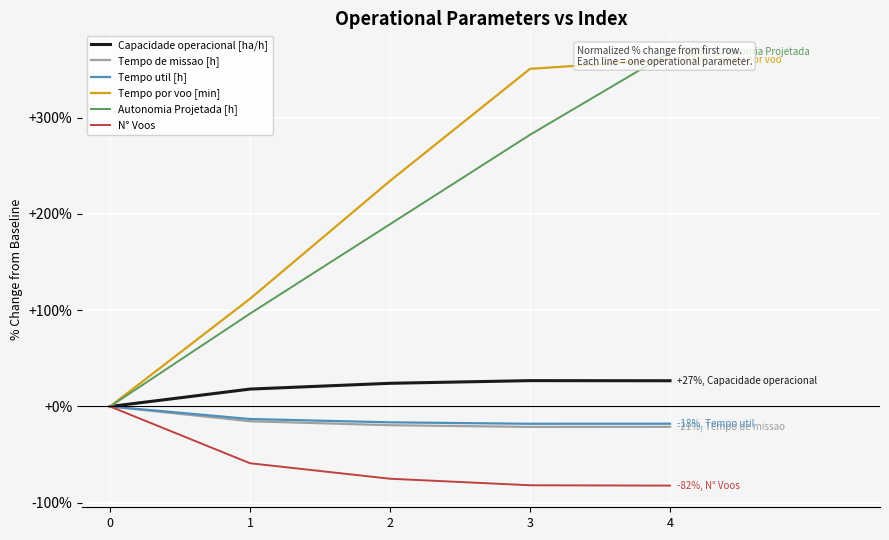

At which label does Capacidade operacional [ha/h] first exceed 24?

2